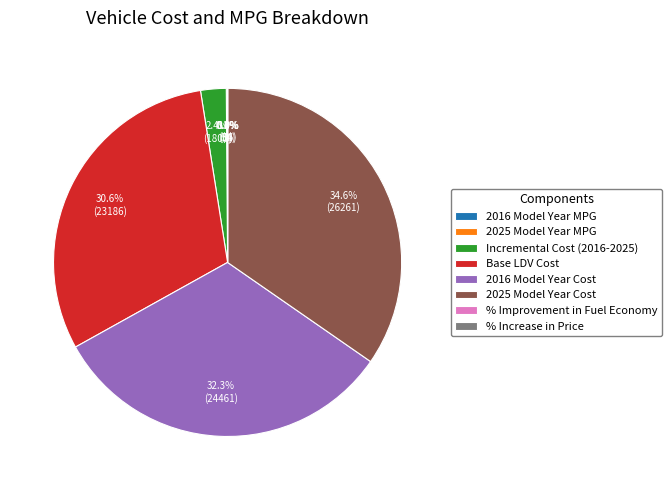

Does any single category account for the majority?

No